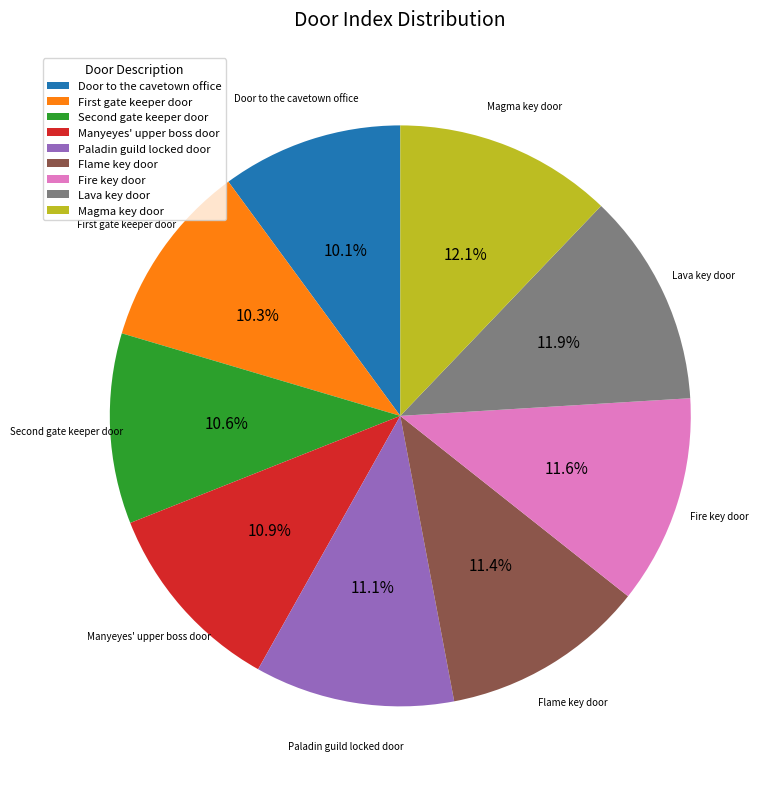

Combined, what portion of the pie is Magma key door and Manyeyes' upper boss door?

23.0%